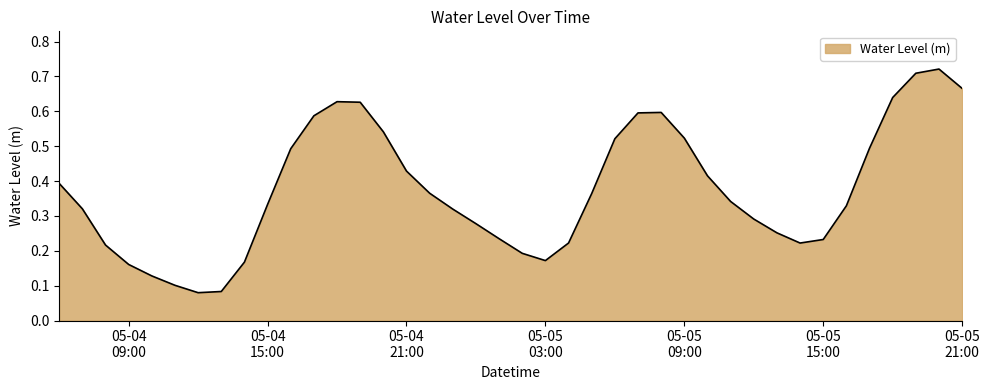

Count the number of data series in this chart.

1